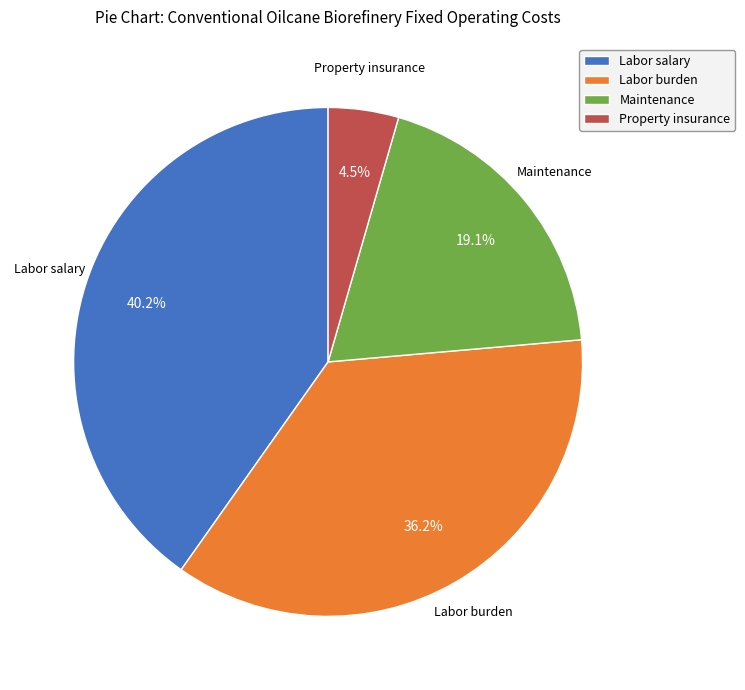

Does Labor burden represent more than half of the total?

No